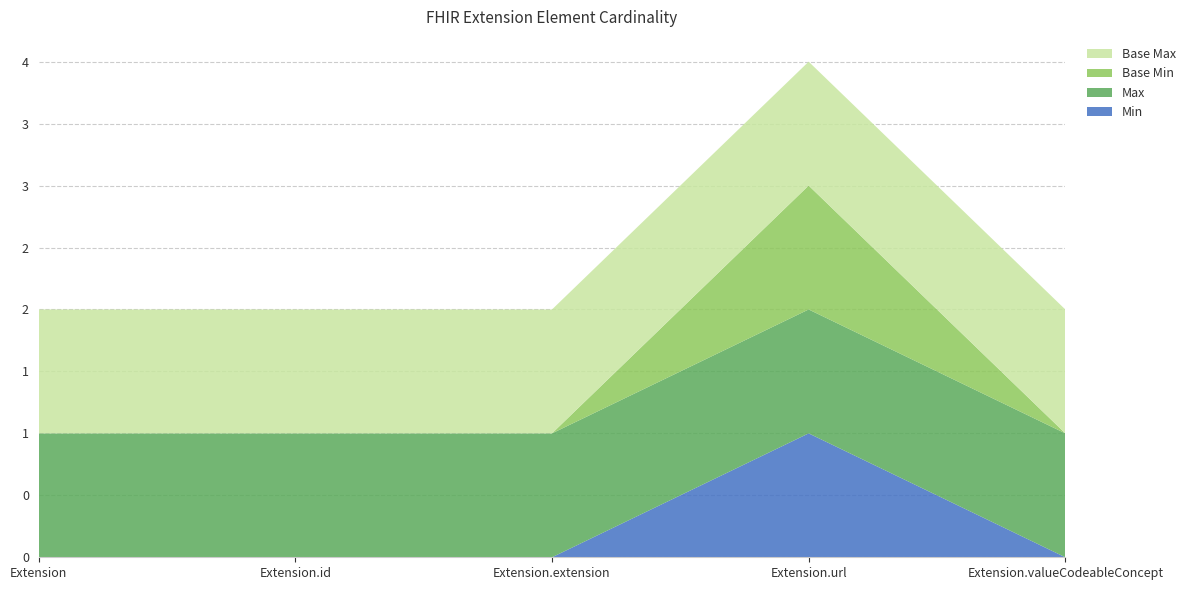

Reading right to left, extract all data points from this chart.

Min: Extension.valueCodeableConcept=0	Extension.url=1	Extension.extension=0	Extension.id=0	Extension=0
Max: Extension.valueCodeableConcept=1	Extension.url=1	Extension.extension=1	Extension.id=1	Extension=1
Base Min: Extension.valueCodeableConcept=0	Extension.url=1	Extension.extension=0	Extension.id=0	Extension=0
Base Max: Extension.valueCodeableConcept=1	Extension.url=1	Extension.extension=1	Extension.id=1	Extension=1